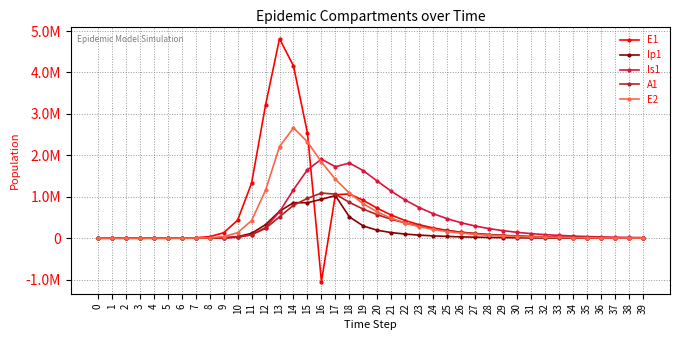

Reading left to right, list all the values displayed in this chart.

E1: 0=0.0	1=6.3	2=23.1	3=79.7	4=274.5	5=945.1	6=3252.6	7=11187.1	8=38393.7	9=130784.9	10=434377.4	11=1328717.9	12=3212685.8	13=4815295.7	14=4156692.5	15=2538717.5	16=-1046252.9	17=1050407.5	18=1068756.0	19=913893.9	20=723404.4	21=557925.0	22=426759.5	23=325502.0	24=247992.9	25=188846.6	26=143771.2	27=109440.1	28=83300.3	29=63401.0	30=48253.8	31=36724.7	32=27949.8	33=21271.4	34=16188.6	35=12320.3	36=9376.3	37=7135.8	38=5430.6	39=4132.9
Ip1: 0=0.0	1=0.5	2=1.9	3=6.7	4=23.0	5=79.4	6=273.1	7=939.8	8=3229.3	9=11046.1	10=37207.0	11=119126.7	12=328122.1	13=651410.7	14=857891.3	15=856333.7	16=940721.3	17=1027027.8	18=515248.1	19=295068.8	20=191972.8	21=135637.8	22=99923.7	23=75017.8	24=56779.3	25=43121.0	26=32793.4	27=24952.6	28=18990.2	29=14453.3	30=11000.3	31=8372.2	32=6371.8	33=4849.4	34=3690.7	35=2808.8	36=2137.6	37=1626.8	38=1238.1	39=942.2
Is1: 0=1.0	1=0.9	2=1.7	3=4.8	4=15.9	5=54.2	6=186.3	7=640.7	8=2203.3	9=7558.4	10=25712.1	11=85052.0	12=258167.5	13=637242.4	14=1171438.0	15=1652487.3	16=1908943.1	17=1725478.5	18=1814634.1	19=1629638.1	20=1378261.9	21=1134420.8	22=920550.6	23=740522.1	24=592044.2	25=471064.2	26=373310.2	27=294827.2	28=232144.0	29=182300.5	30=142817.8	31=111646.8	32=87110.3	33=67847.1	34=52759.4	35=40967.3	36=31768.5	37=24605.1	38=19035.7	39=14711.6
A1: 0=0.0	1=0.2	2=1.2	3=4.5	4=15.8	5=54.5	6=187.7	7=646.1	8=2220.7	9=7603.9	10=25700.9	11=83241.0	12=237630.3	13=515338.4	14=794772.5	15=962168.8	16=1089697.1	17=1064363.3	18=865587.4	19=702022.0	20=567863.5	21=457346.6	22=366567.1	23=292469.0	24=232391.3	25=183980.2	26=145181.5	27=114233.9	28=89651.4	29=70195.9	30=54847.9	31=42774.8	32=33302.2	33=25886.9	34=20094.2	35=15577.4	36=12061.5	37=9328.8	38=7208.0	39=5564.1
E2: 0=0.0	1=1.9	2=7.0	3=24.1	4=82.9	5=285.2	6=981.7	7=3377.5	8=11604.1	9=39675.9	10=133450.9	11=425328.4	12=1156369.5	13=2212242.1	14=2663234.9	15=2326145.6	16=1839461.7	17=1423323.9	18=1088726.8	19=830315.7	20=632505.4	21=481582.6	22=366586.6	23=279017.0	24=212351.8	25=161608.5	26=122987.8	27=93595.0	28=71226.1	29=54202.9	30=41248.0	31=31389.4	32=23887.0	33=18177.7	34=13833.0	35=10526.8	36=8010.7	37=6096.1	38=4639.0	39=3530.3